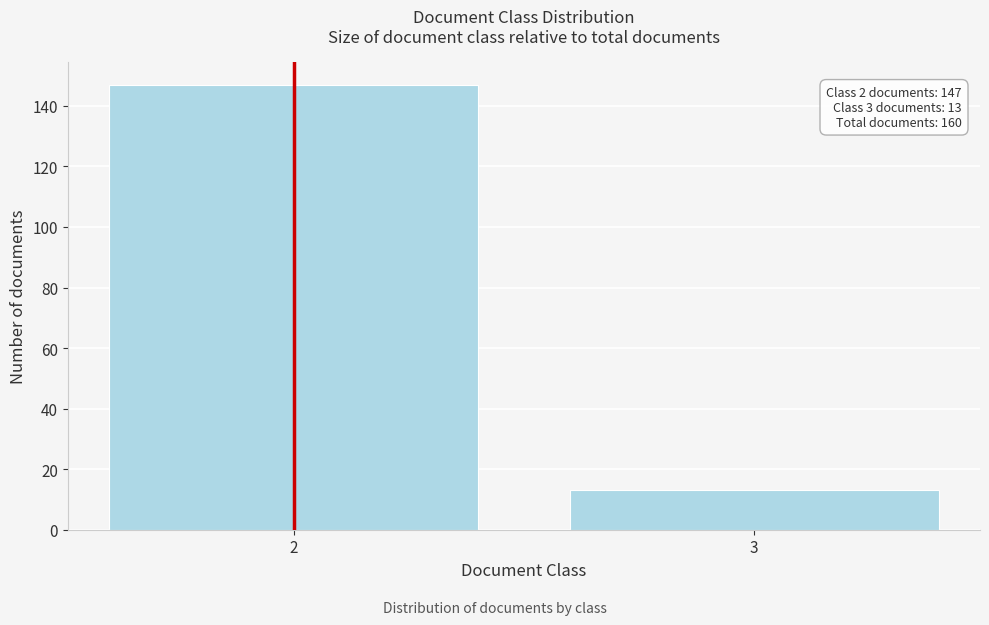

Reading right to left, list all the values displayed in this chart.

3=13	2=147